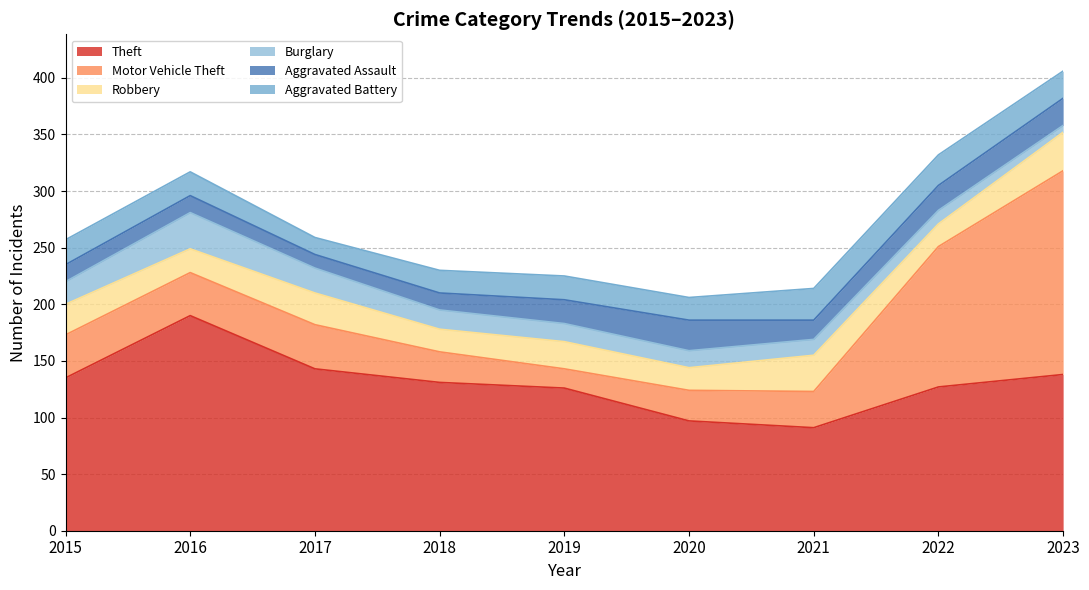

True or false: Robbery and Theft cross at least once.

False